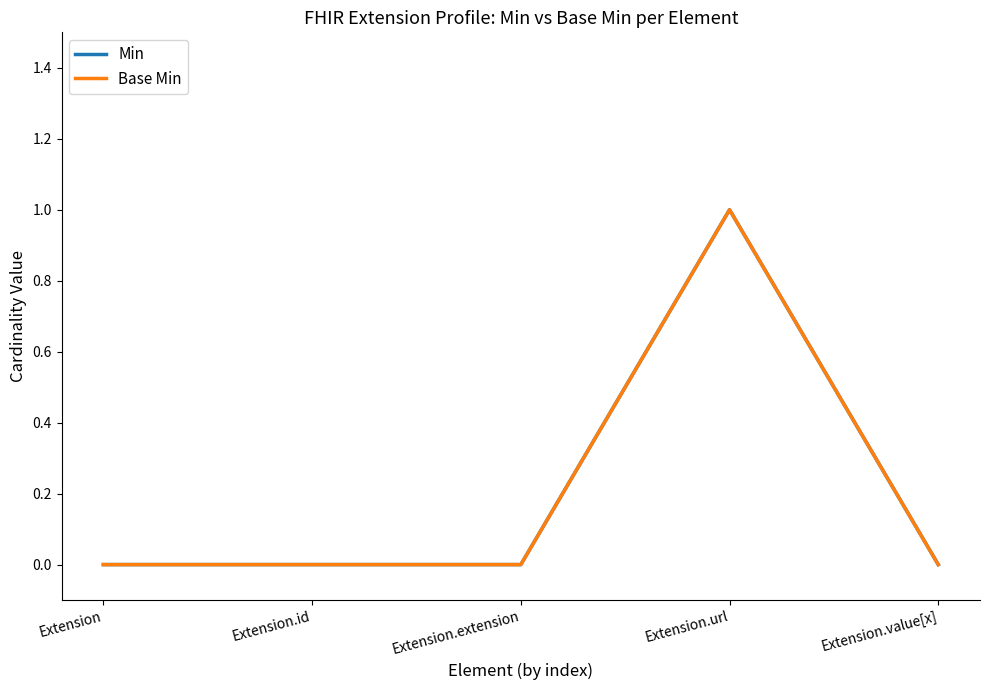

Between Extension.value[x] and Extension, which is larger?

Extension.value[x]